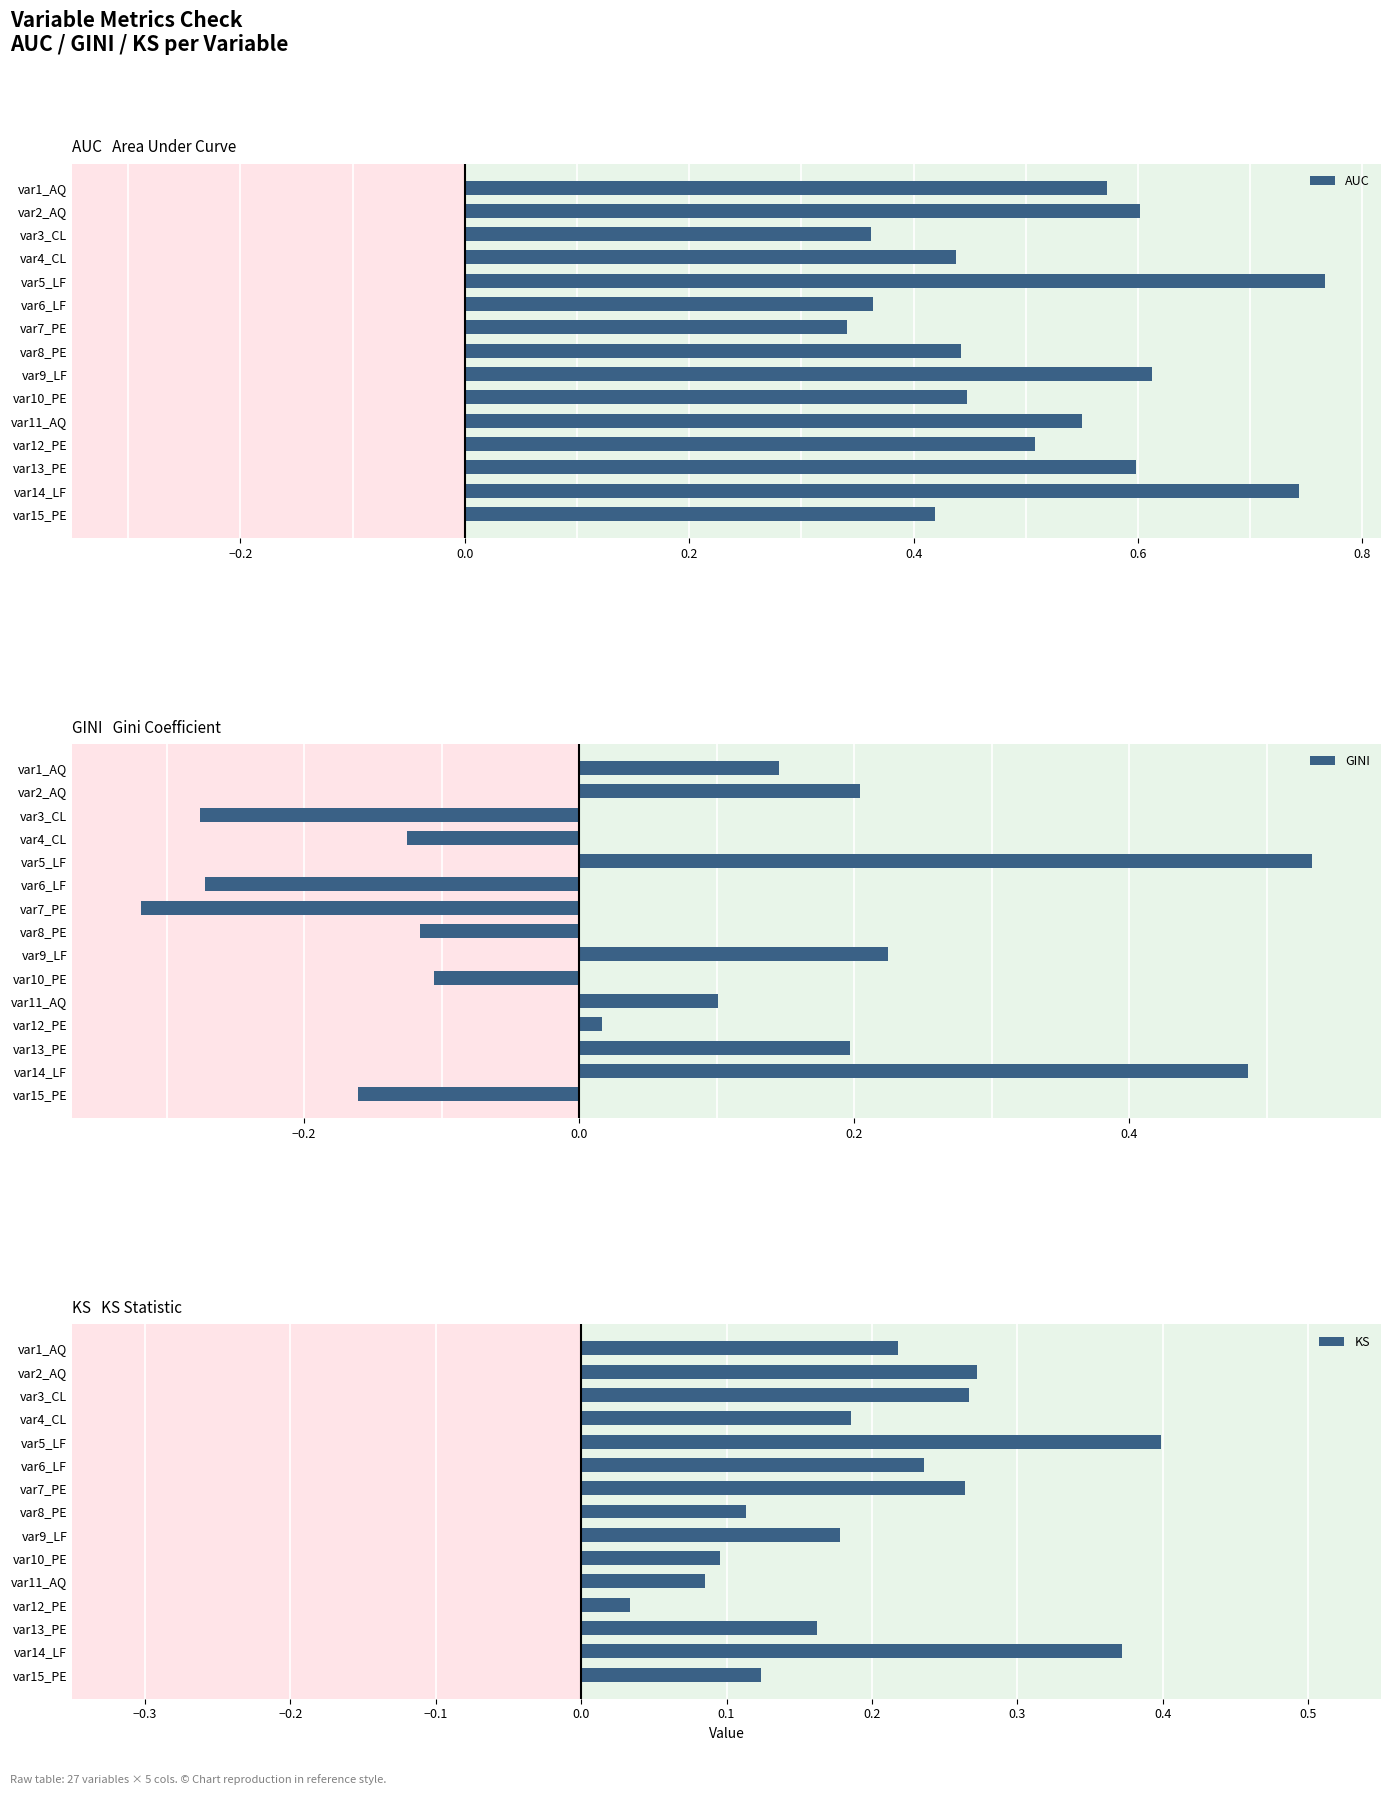

Which category has the lowest value in the GINI series?

var7_PE